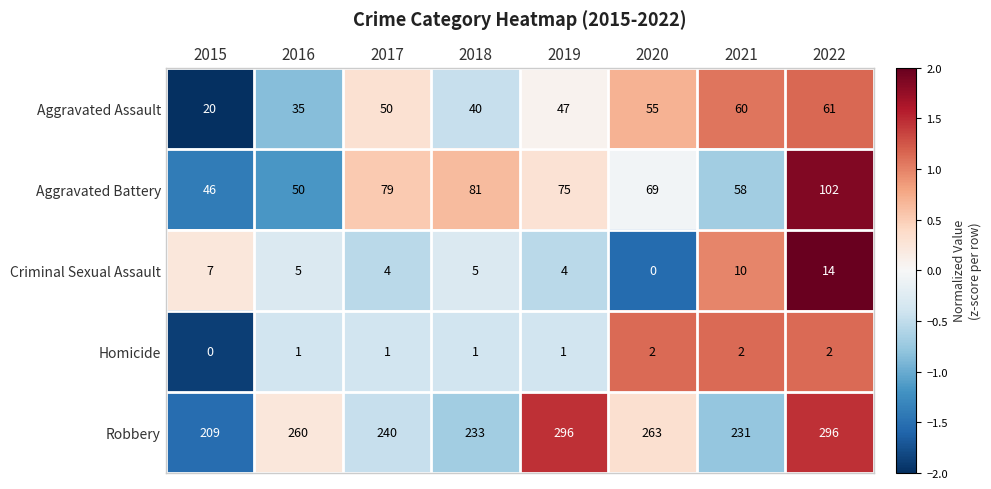

What is the difference between the maximum and minimum values in the Robbery series?

87